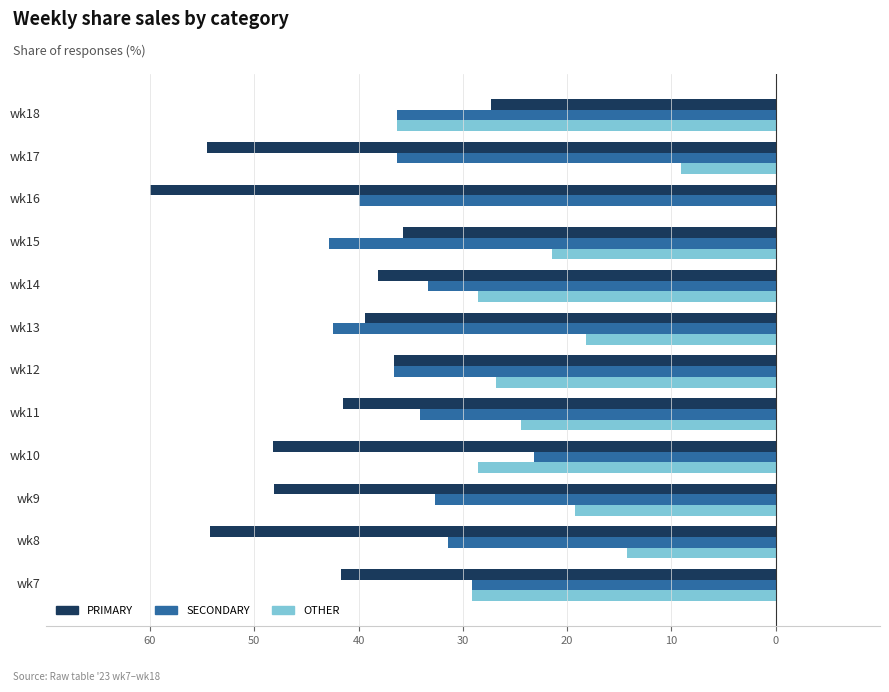

What are all the series names shown in the legend?

PRIMARY, SECONDARY, OTHER